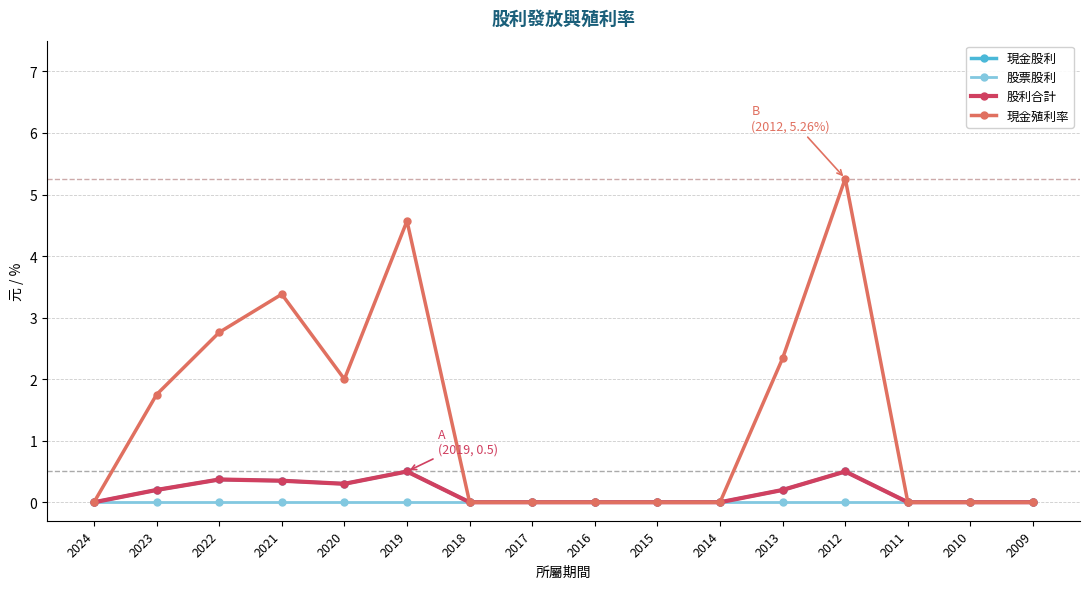

Reading left to right, what are all the values shown in this chart?

現金股利: 2024=0.0	2023=0.2	2022=0.4	2021=0.3	2020=0.3	2019=0.5	2018=0.0	2017=0.0	2016=0.0	2015=0.0	2014=0.0	2013=0.2	2012=0.5	2011=0.0	2010=0.0	2009=0.0
股票股利: 2024=0.0	2023=0.0	2022=0.0	2021=0.0	2020=0.0	2019=0.0	2018=0.0	2017=0.0	2016=0.0	2015=0.0	2014=0.0	2013=0.0	2012=0.0	2011=0.0	2010=0.0	2009=0.0
股利合計: 2024=0.0	2023=0.2	2022=0.4	2021=0.3	2020=0.3	2019=0.5	2018=0.0	2017=0.0	2016=0.0	2015=0.0	2014=0.0	2013=0.2	2012=0.5	2011=0.0	2010=0.0	2009=0.0
現金殖利率: 2024=0.0	2023=1.8	2022=2.8	2021=3.4	2020=2.0	2019=4.6	2018=0.0	2017=0.0	2016=0.0	2015=0.0	2014=0.0	2013=2.3	2012=5.3	2011=0.0	2010=0.0	2009=0.0